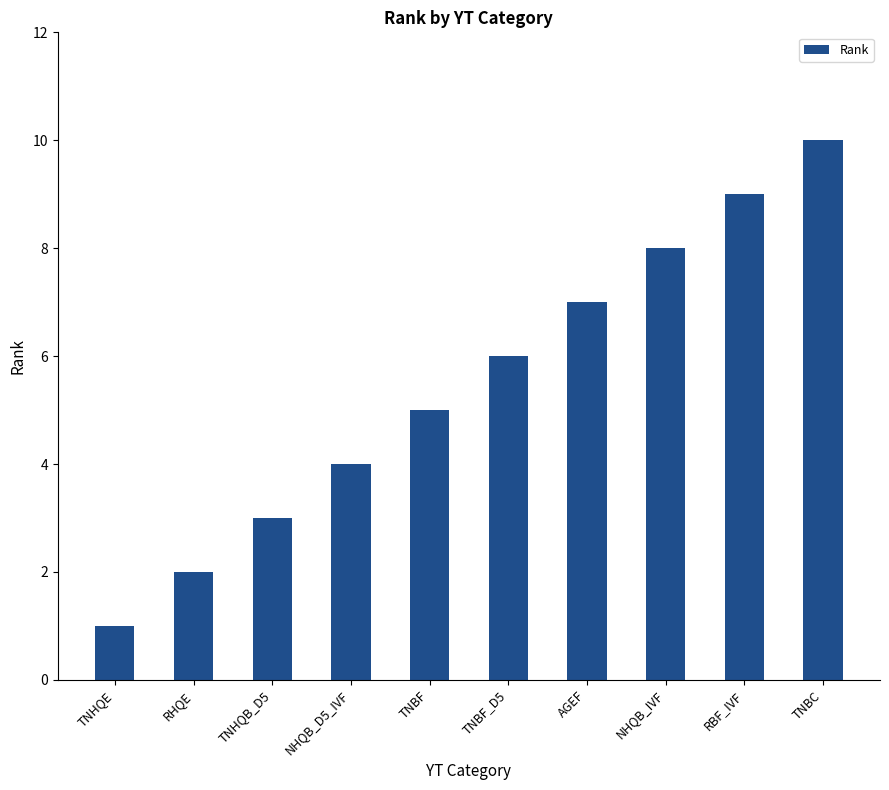

What is the label of the 9th bar from the right?

RHQE